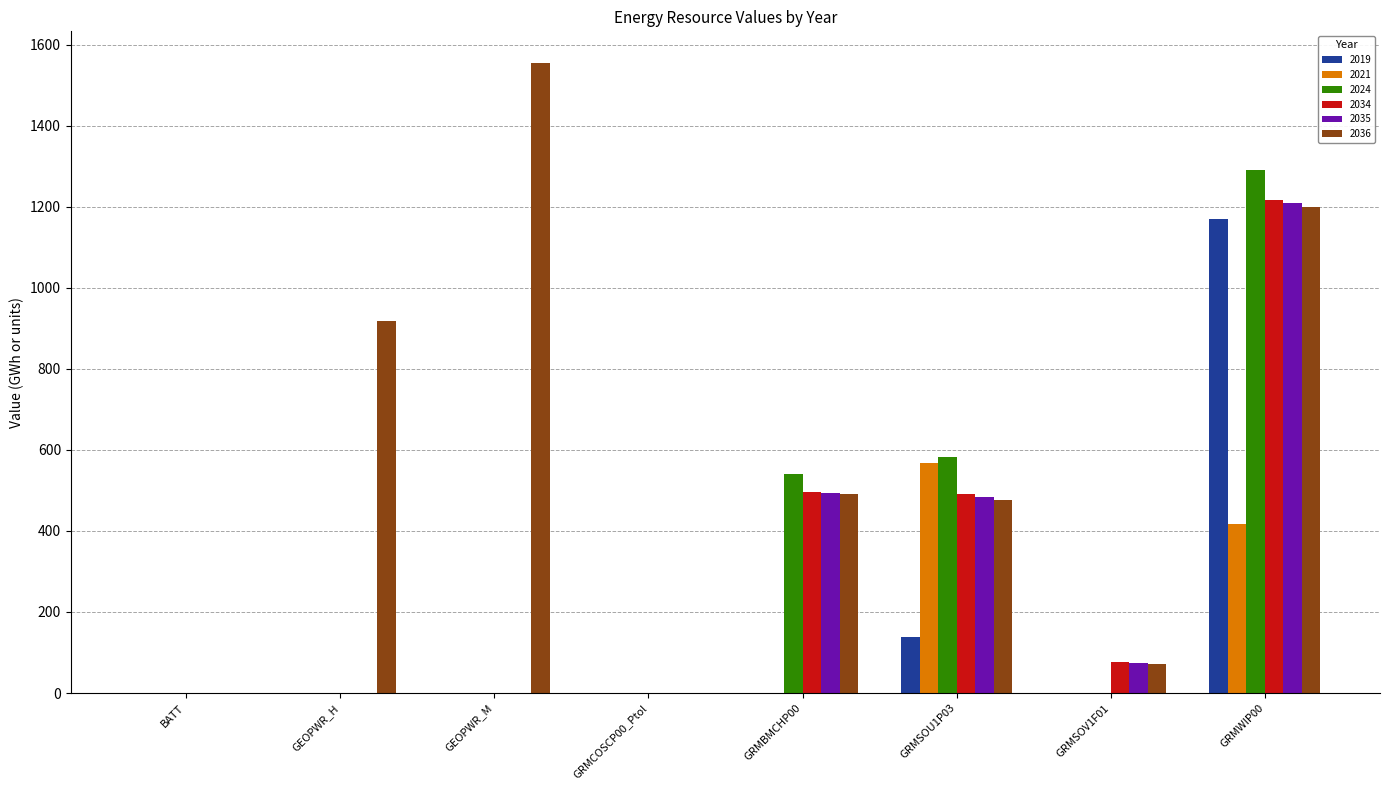

What is the sum of all 2036 values?

4712.9